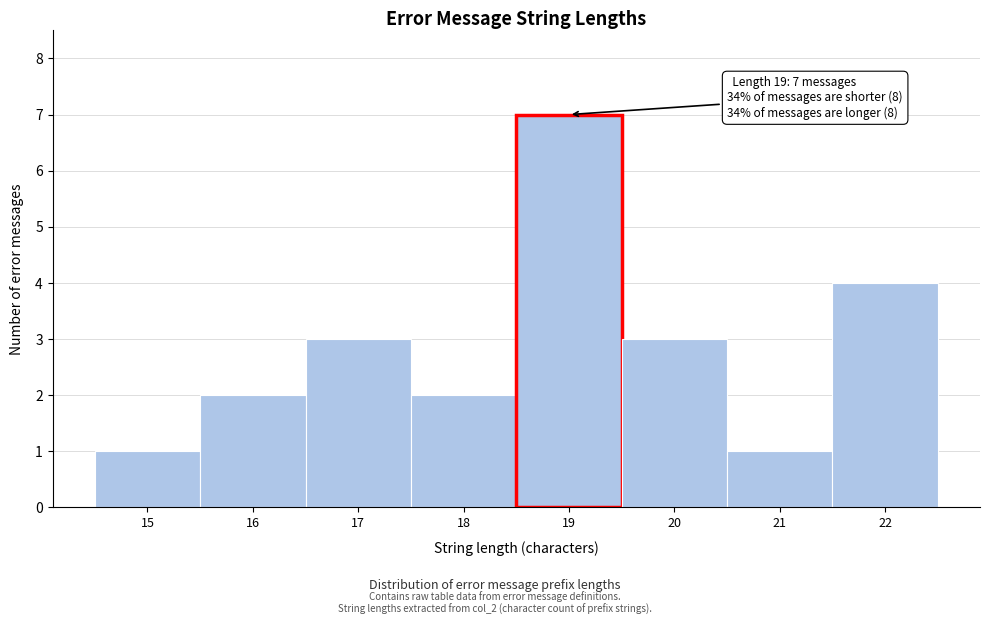

Which range on the x-axis has the tallest bar?

18.5 to 19.5